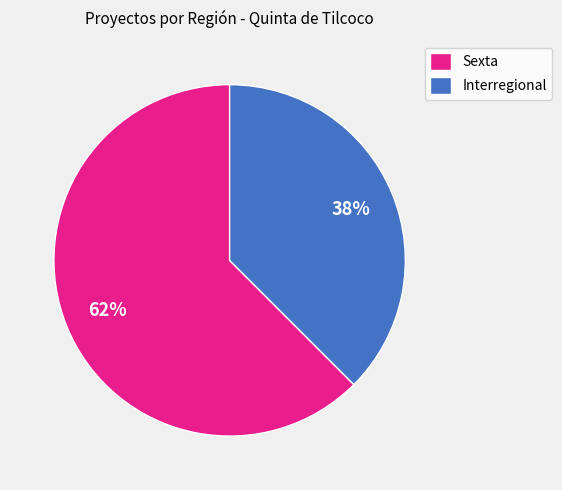

Is there any slice that represents more than half of the pie?

Yes